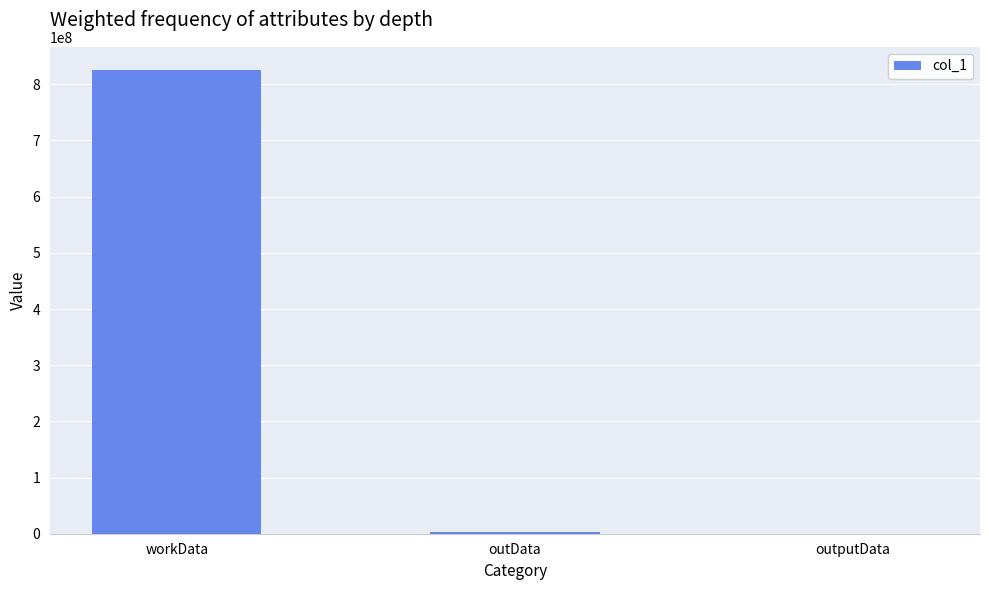

The chart shows a value of 825386307 at workData. True or false?

True